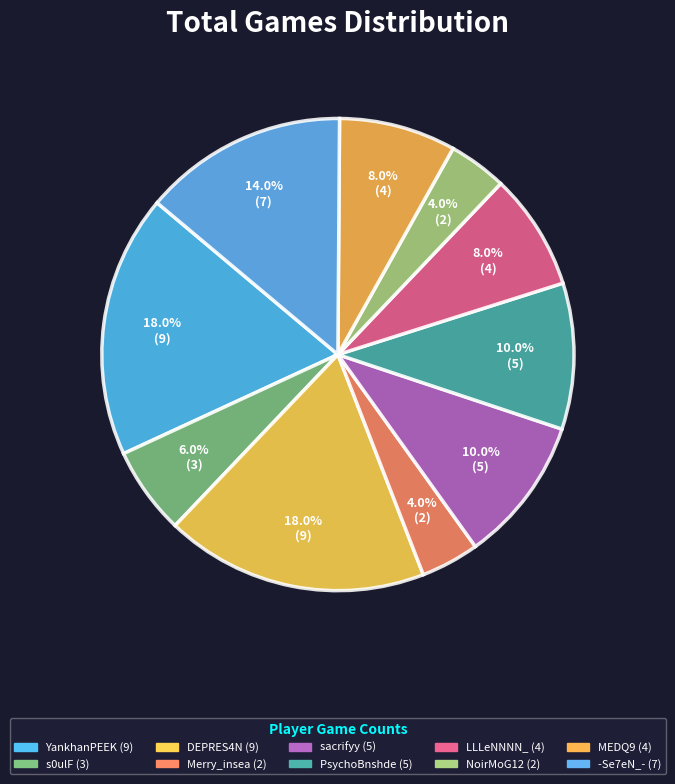

True or false: sacrifyy accounts for 10% of the total.

True